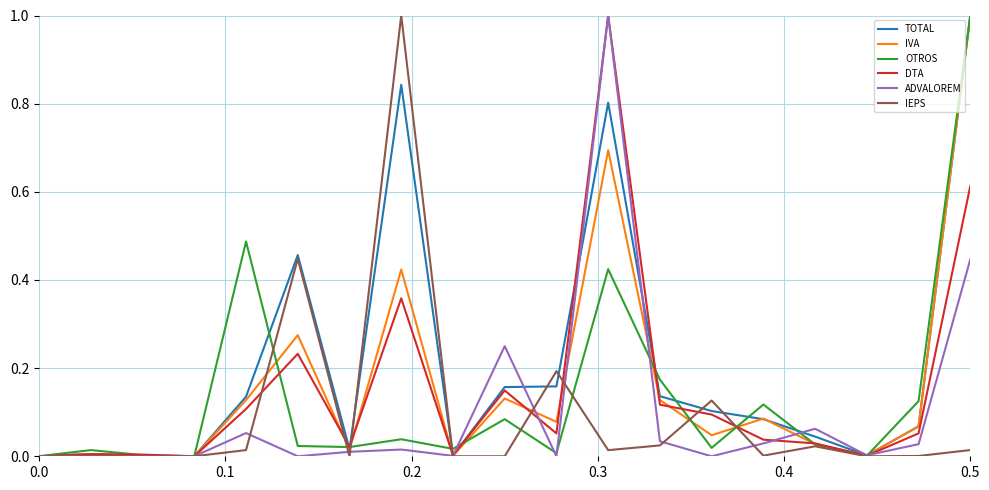

What is the maximum value shown in the chart?

1.0